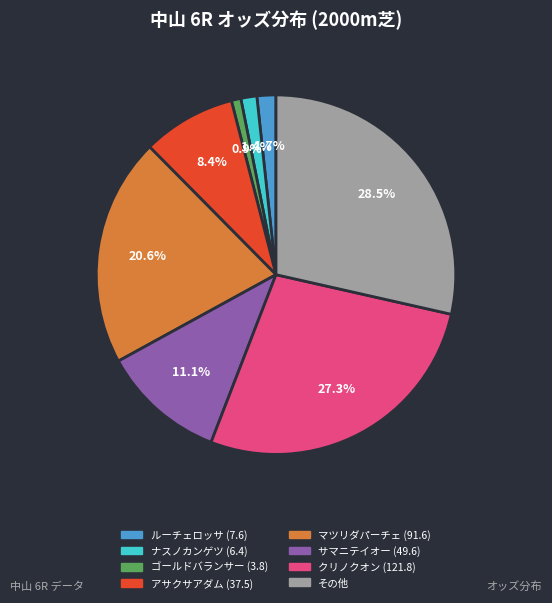

Is there any slice that represents more than half of the pie?

No